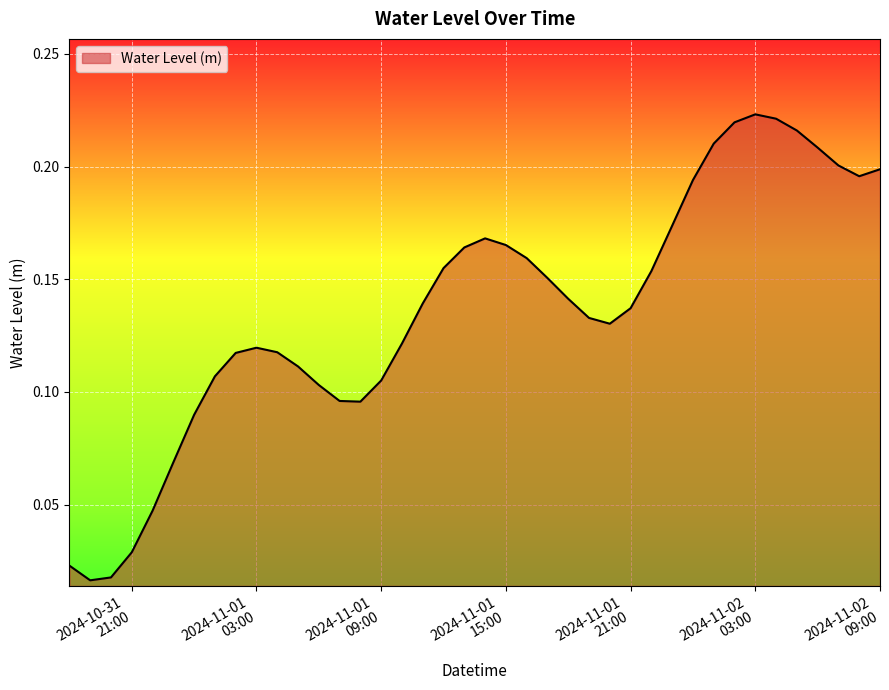

Does the chart display data point markers on the line(s)?

No